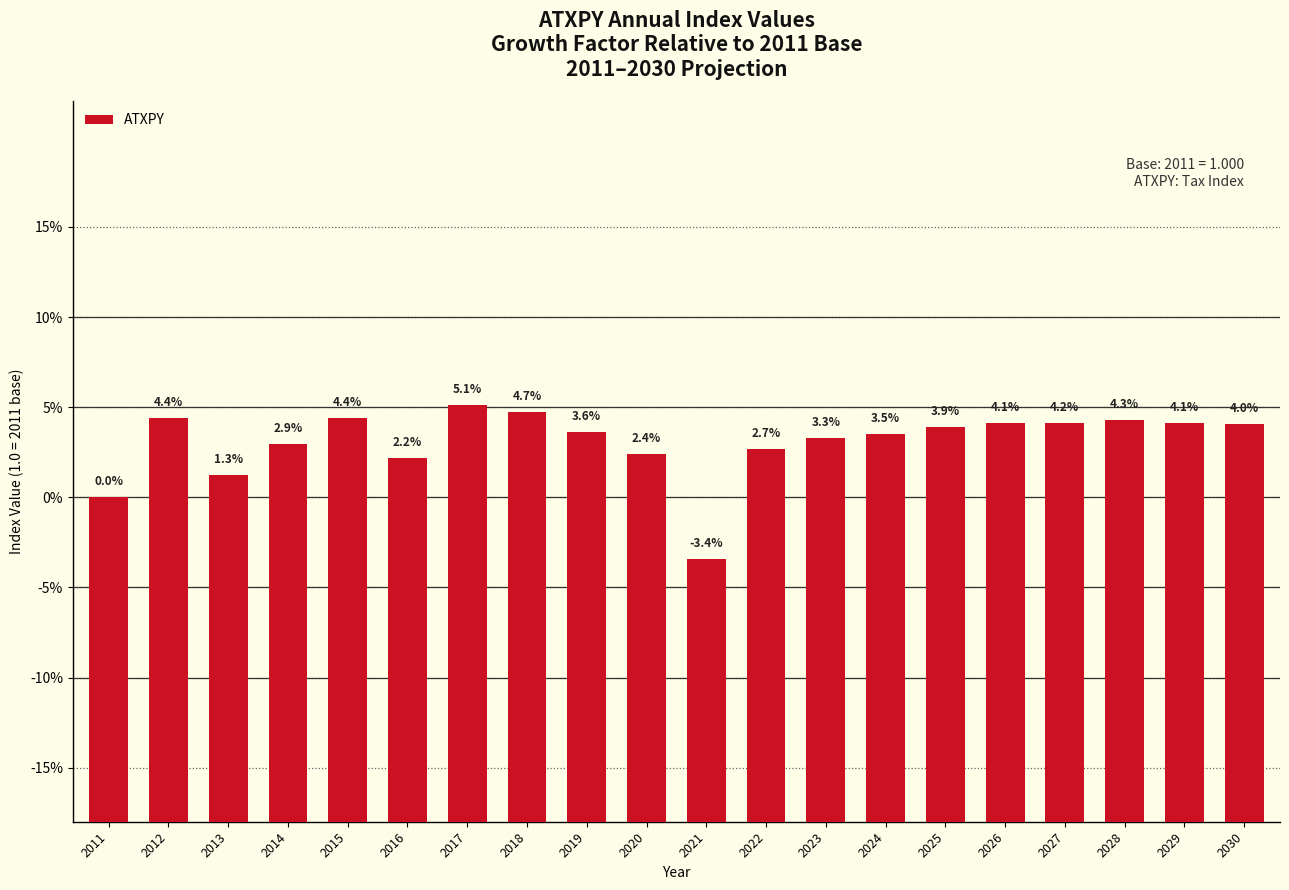

What is the value of the 9th bar from the left?

1.0